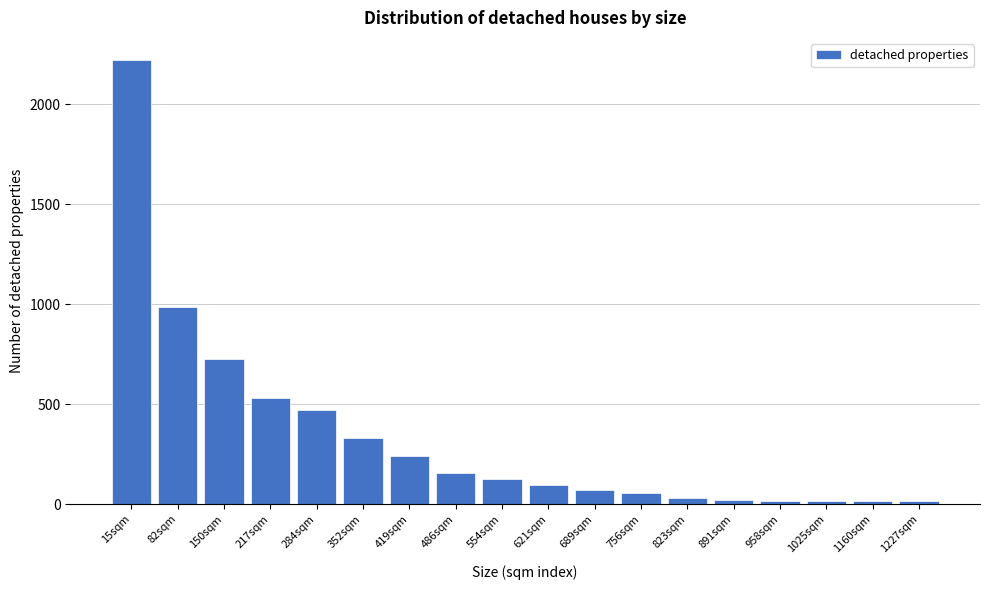

Which has a higher value, 82sqm or 554sqm?

82sqm